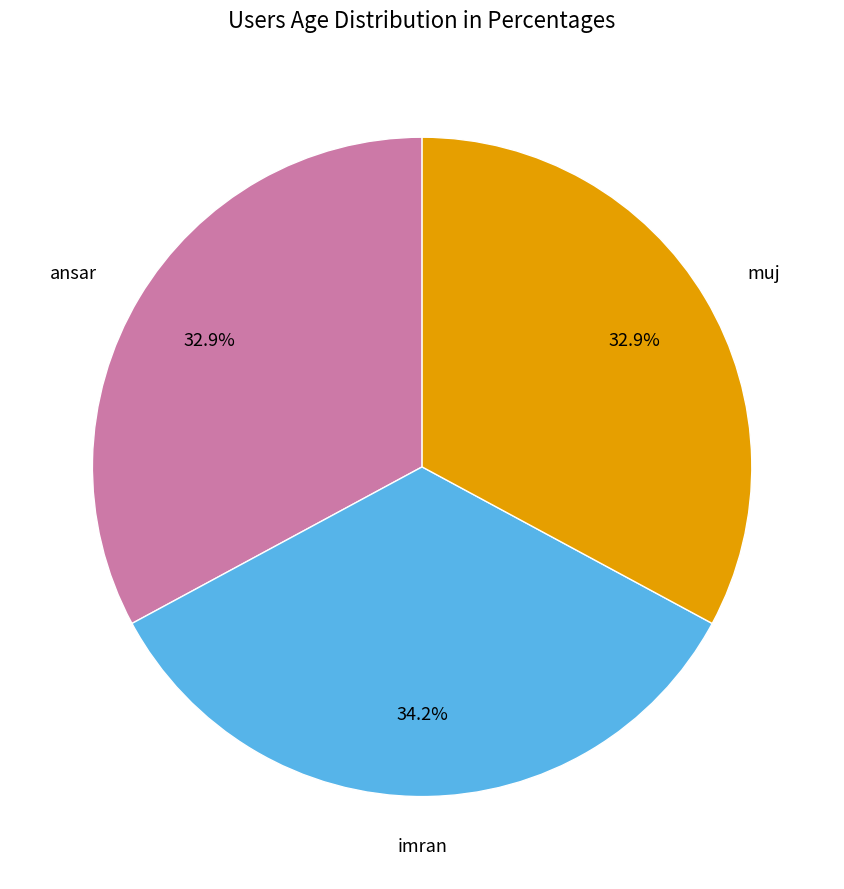

Which slice is the largest?

imran